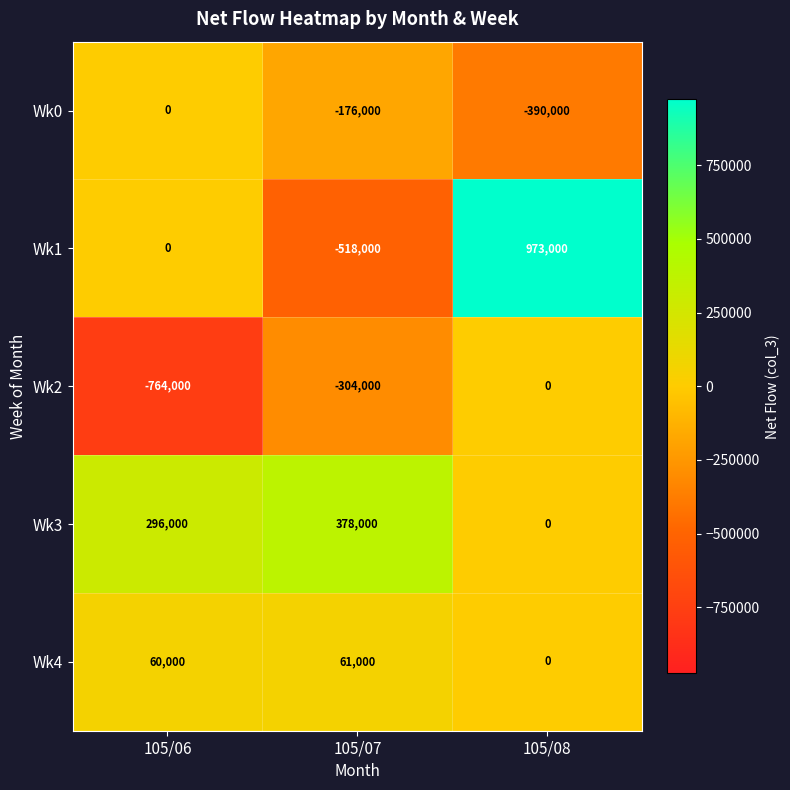

How many data points does each series have?

3